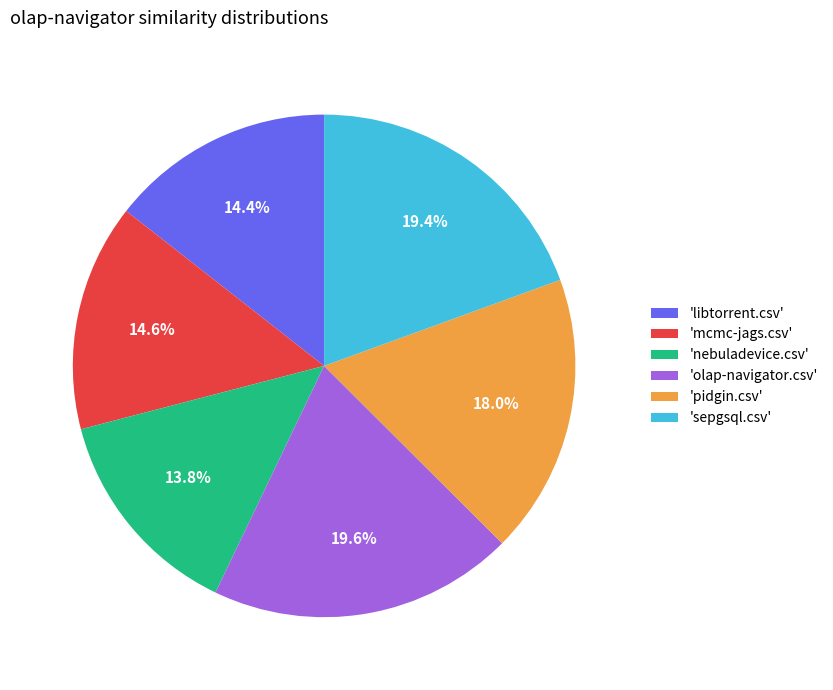

Which category has the smallest portion of the pie?

'nebuladevice.csv'